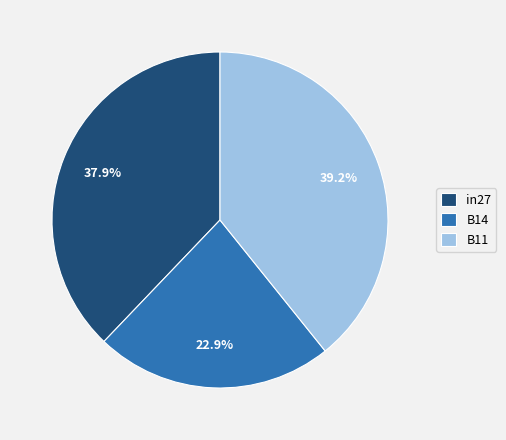

What percentage is the B11 slice, to the nearest percent?

39%